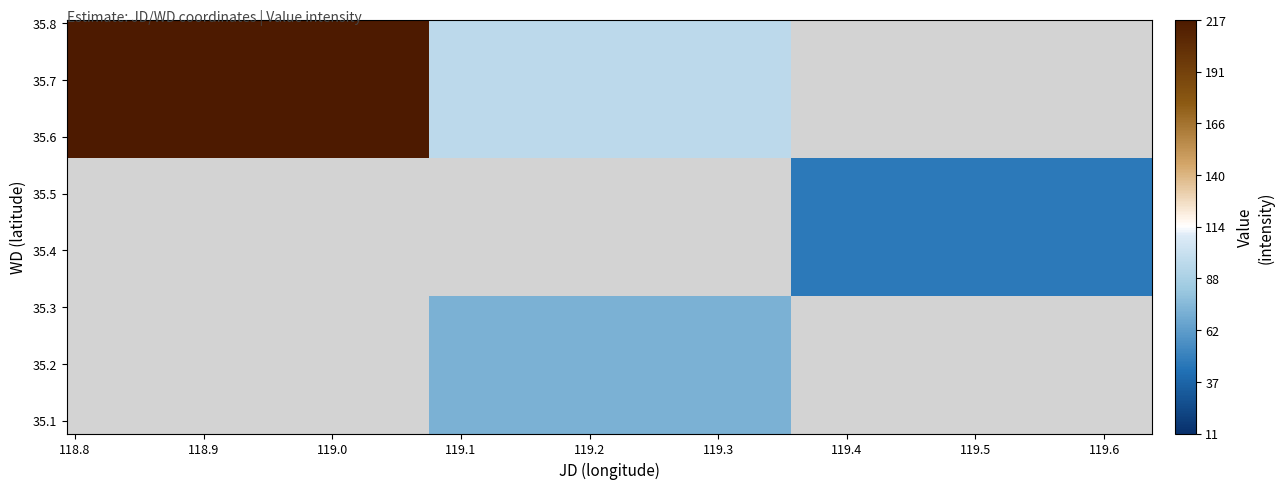

How many data points does each series have?

3